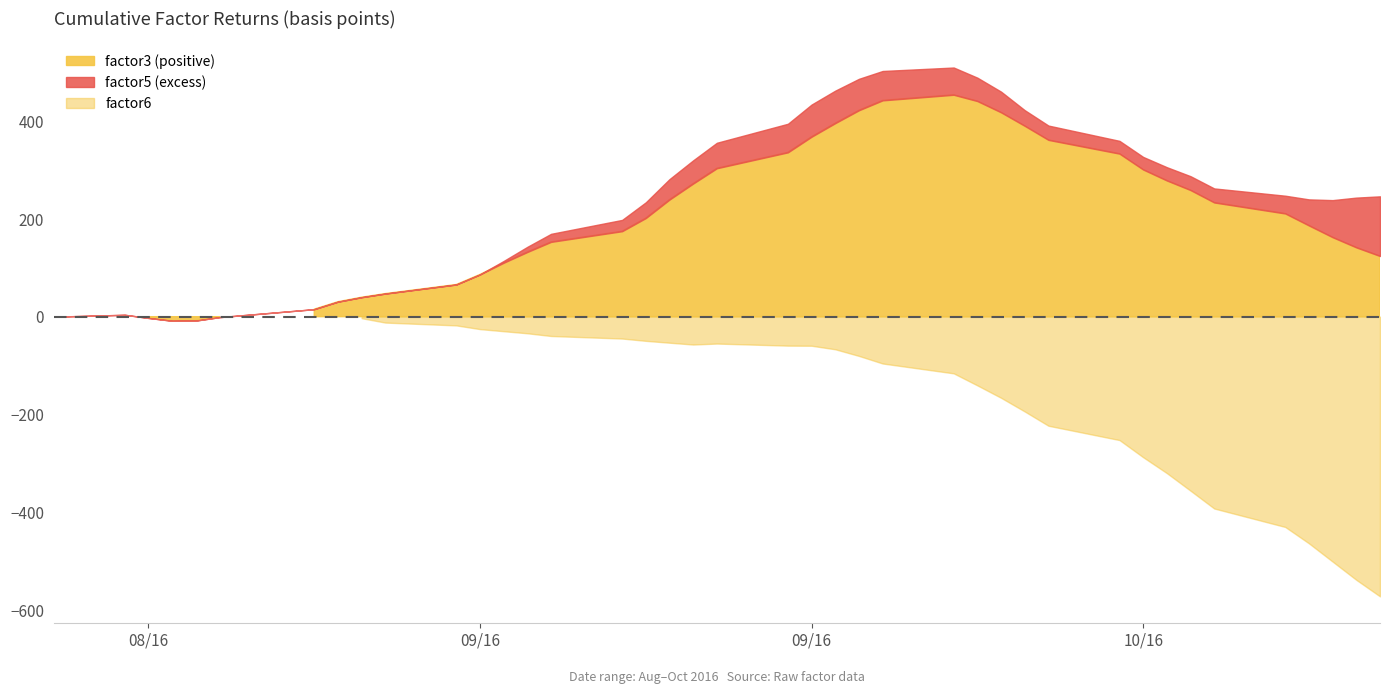

The value of factor5 at 16 is 0.6. True or false?

False